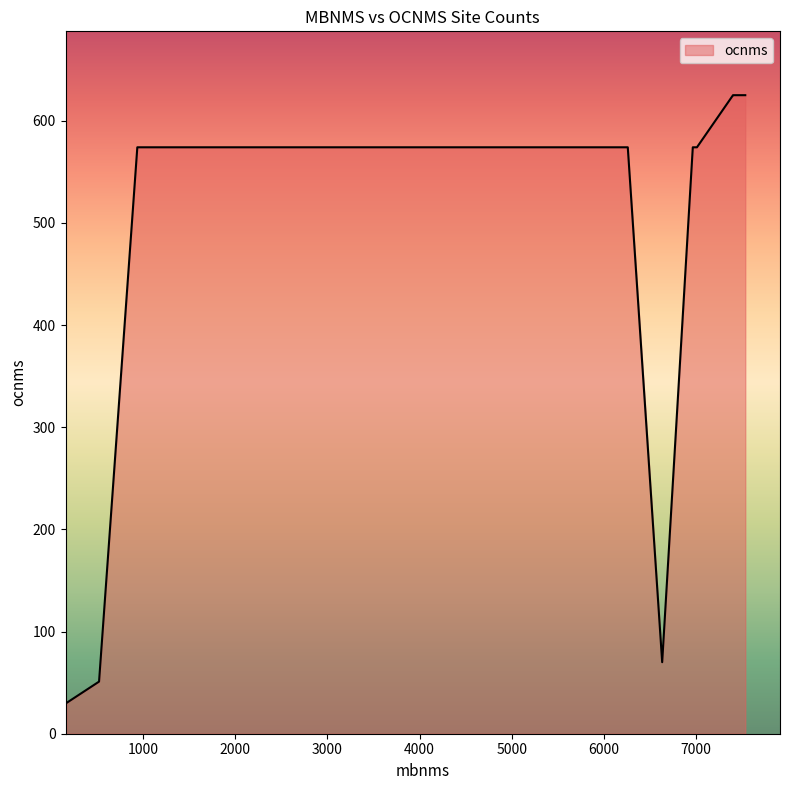

Which has a higher value, 7531 or 7531?

7531